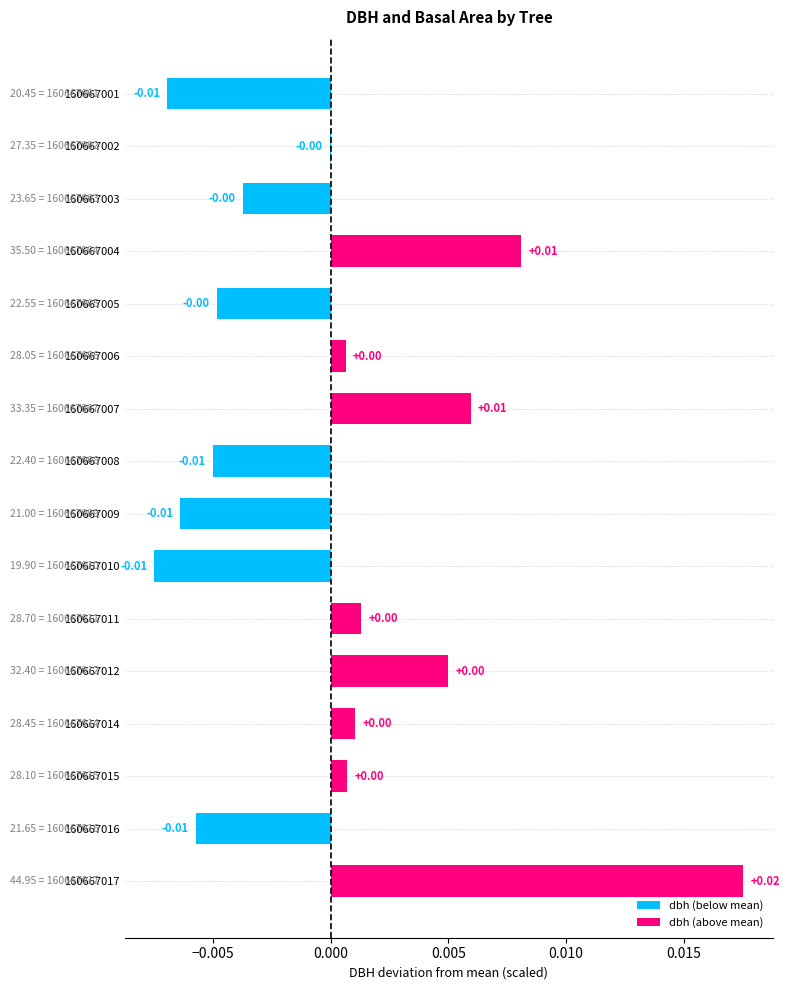

How many categories are shown in the chart?

16